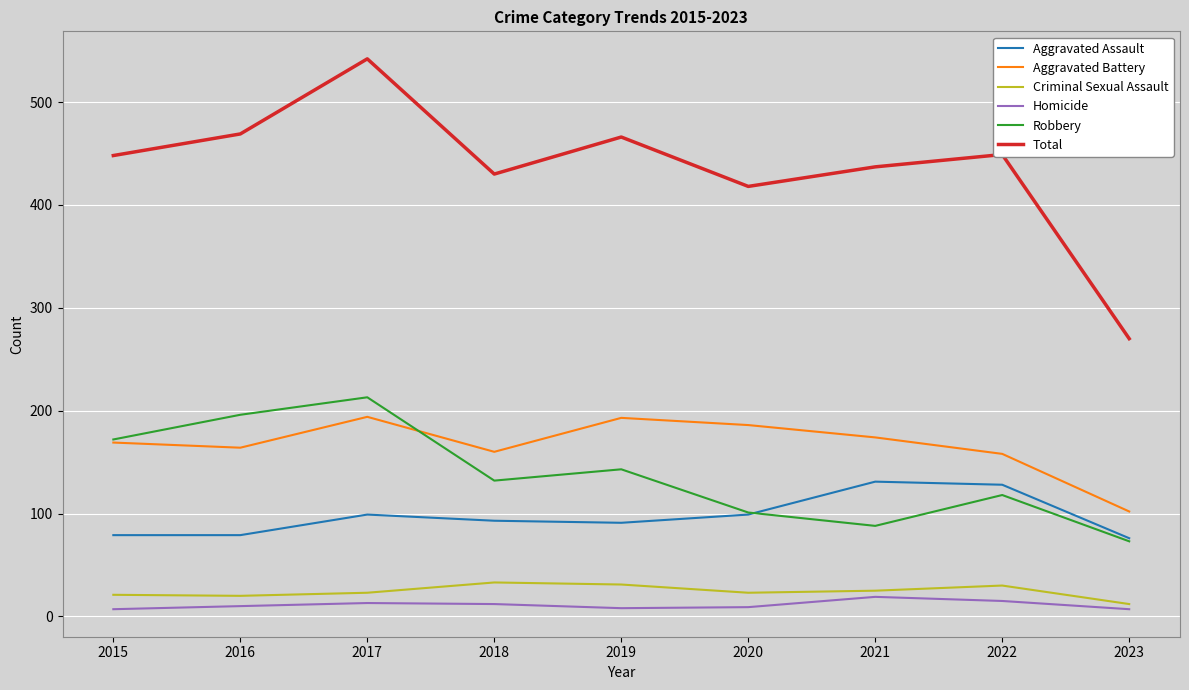

What is the approximate value of Criminal Sexual Assault at 2015, to the nearest 5?

20